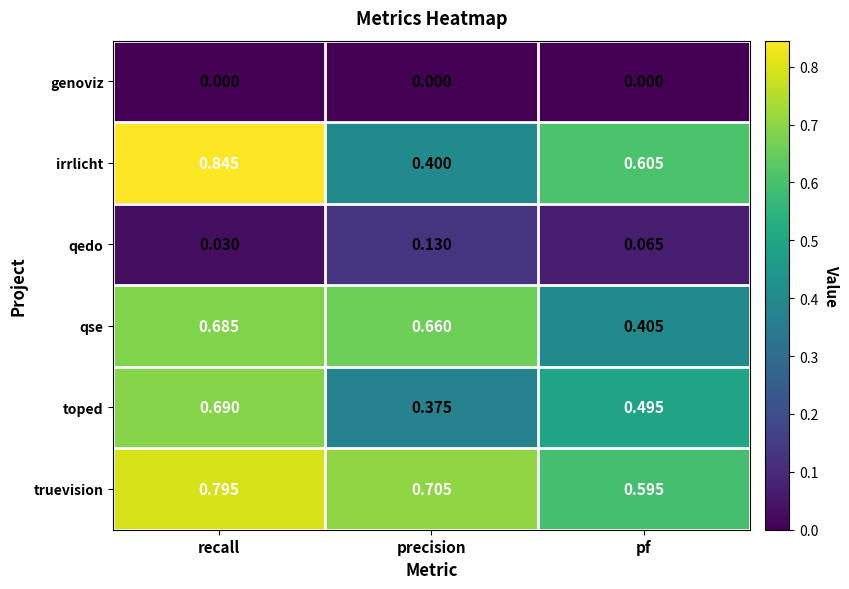

List the labels in order of toped value, smallest first.

precision, pf, recall